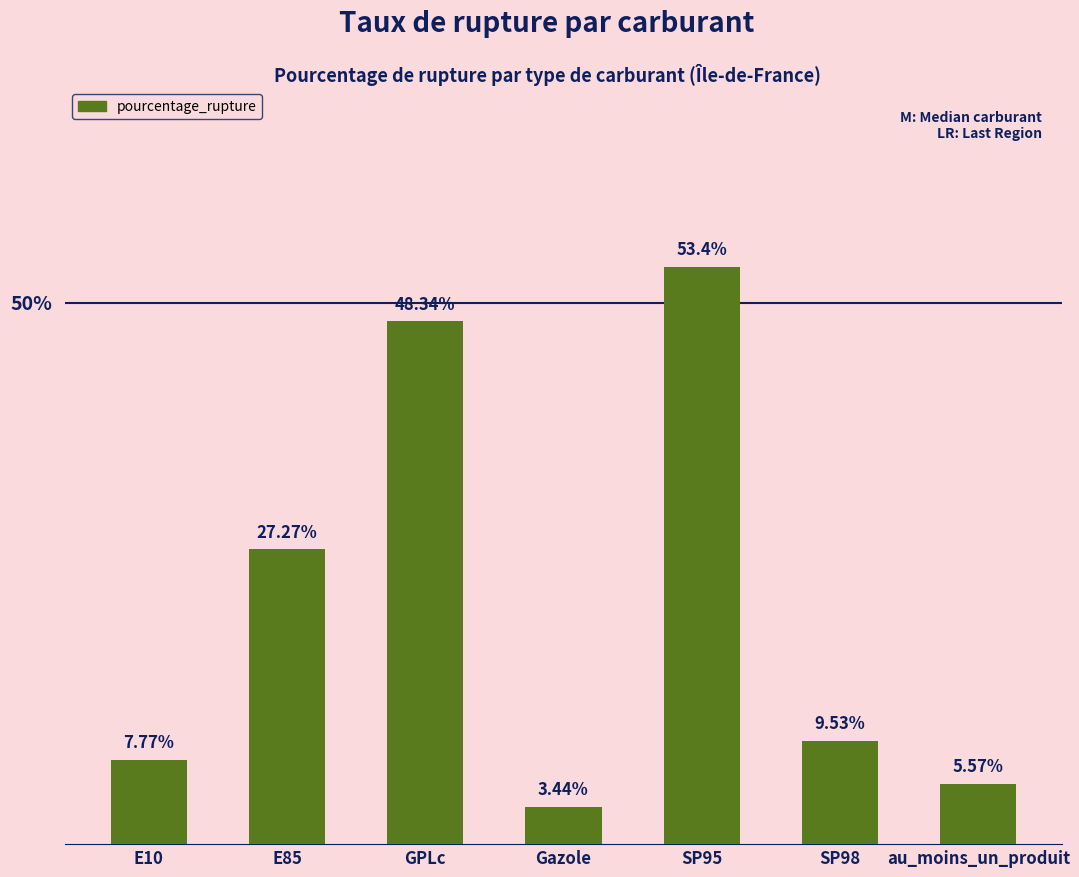

Rank the categories by value from lowest to highest.

Gazole, au_moins_un_produit, E10, SP98, E85, GPLc, SP95